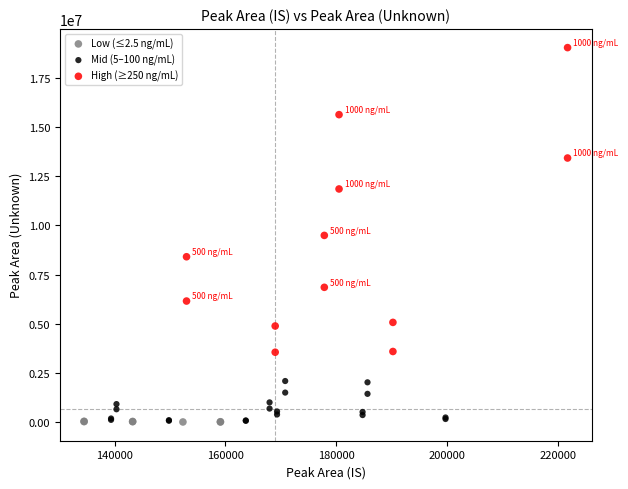

Which series has the largest Y range (max minus min)?

High (≥250 ng/mL)